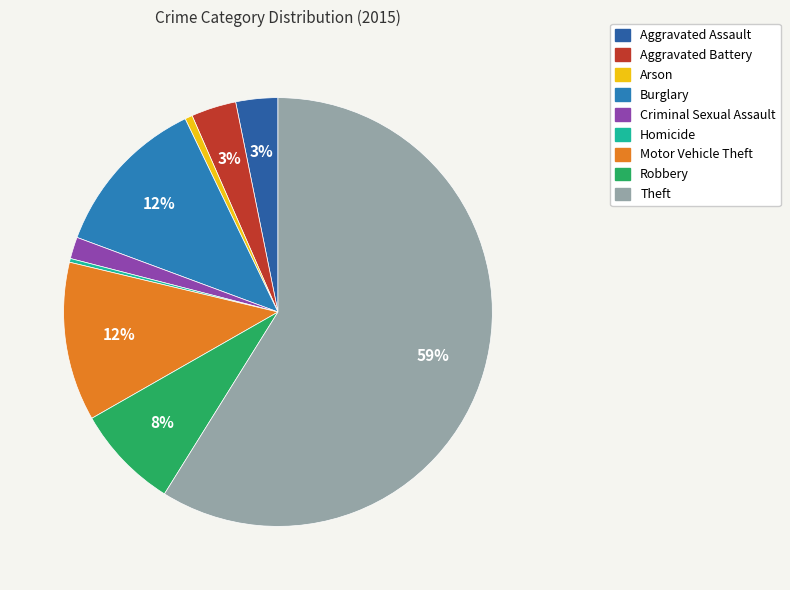

To the nearest percent, what is the difference between the largest and smallest slice percentages?

59%